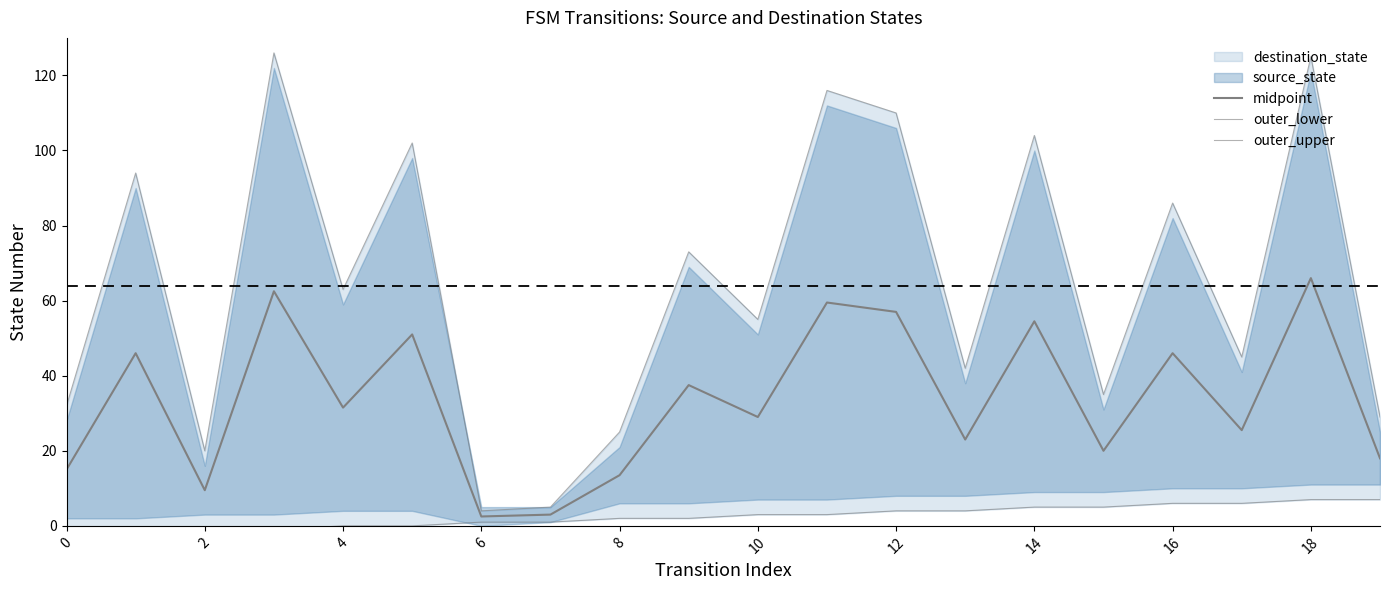

Which series has the widest spread of values?

outer_upper